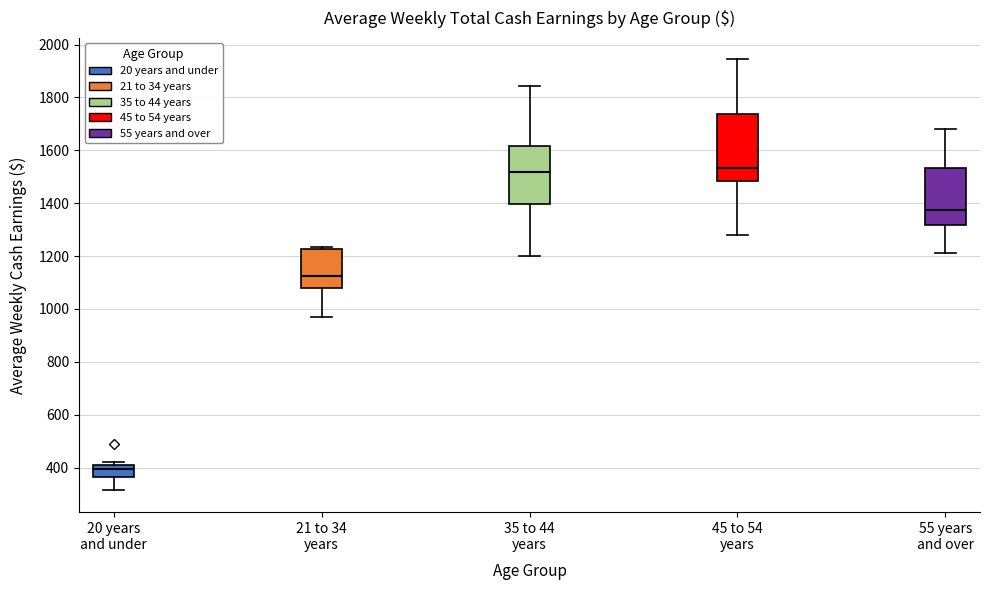

Where does the lower whisker of the box for 45 to 54 years end on the y-axis? The values are not printed on the chart, so give them approximately, as read against the axis.

1280